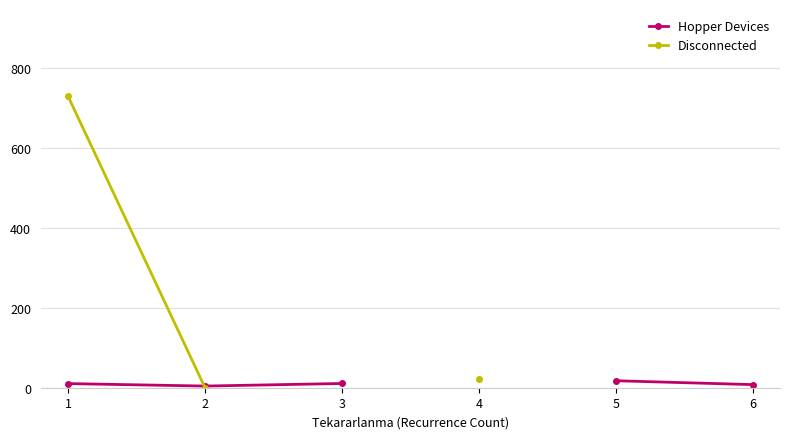

How many lines are shown in the chart?

2